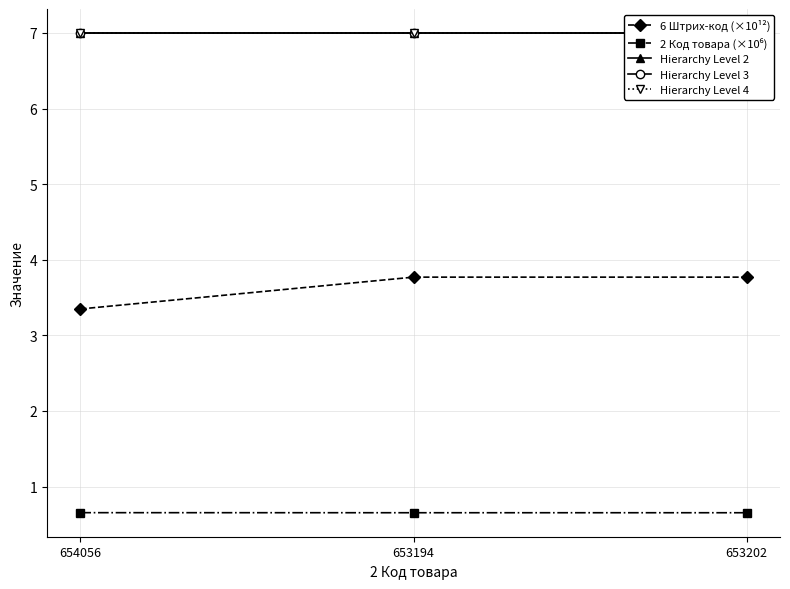

At which category does the chart reach its peak across all series?

654056